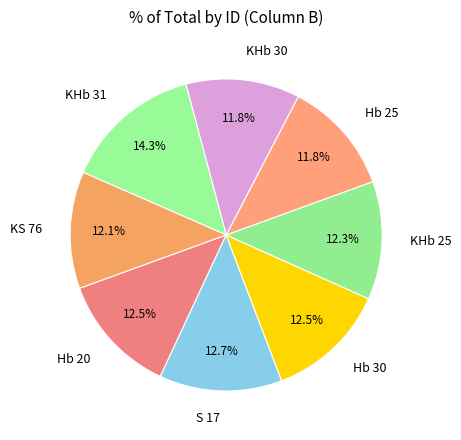

To the nearest percent, what is the difference between the KS 76 and S 17 slice percentages?

1%